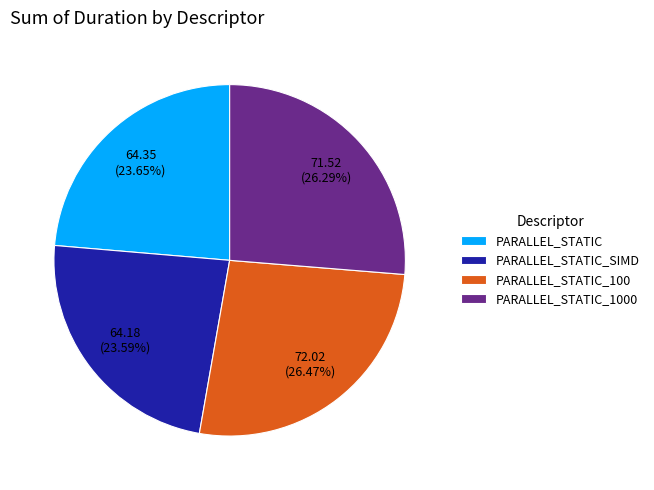

Combined, do PARALLEL_STATIC_SIMD and PARALLEL_STATIC_100 account for over 50%?

Yes